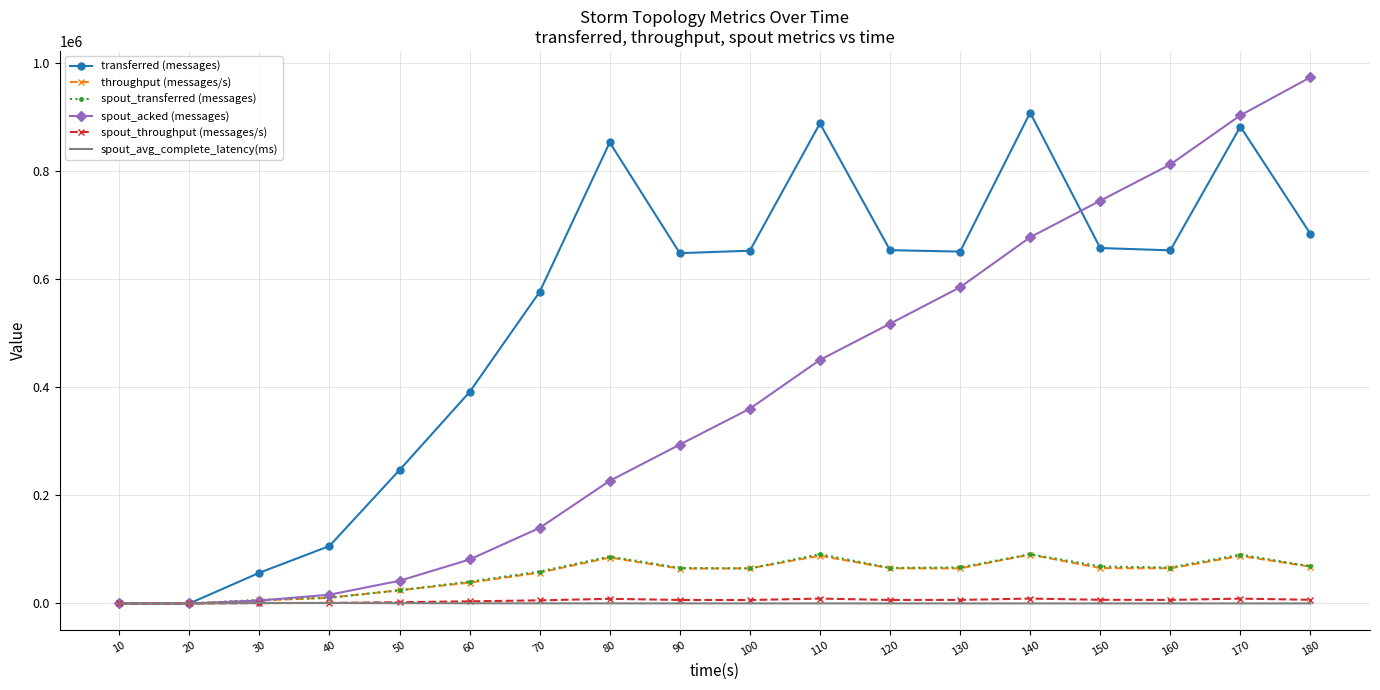

Which series has the largest range (max minus min)?

spout_acked (messages)